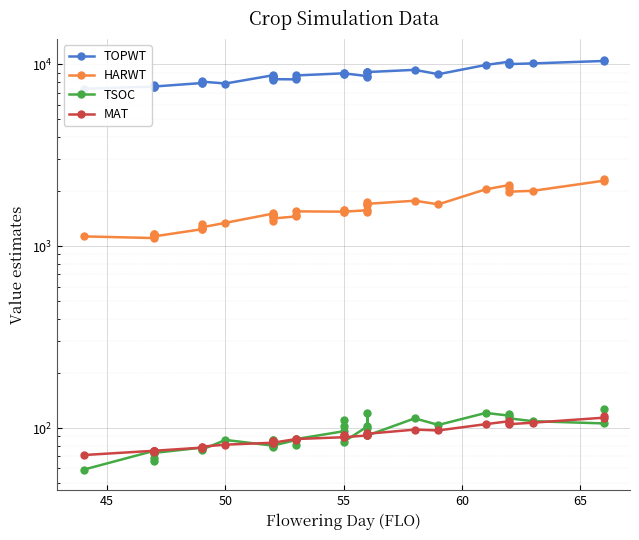

What is the label of the 16th point from the right?

55